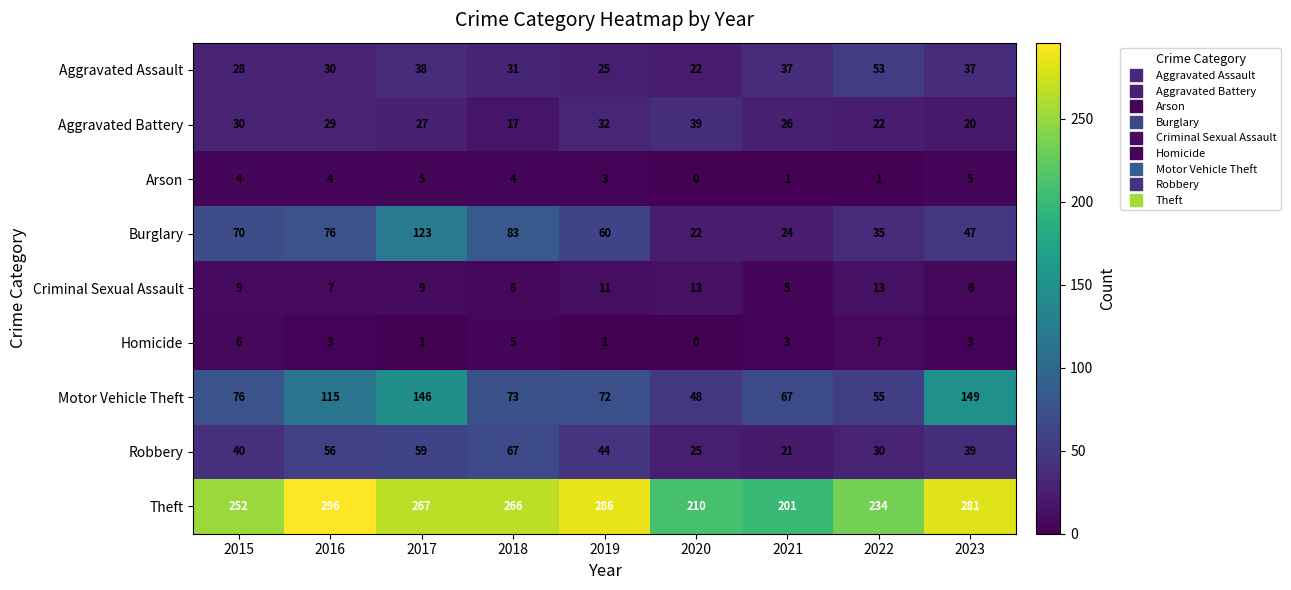

Which series has the largest total across all categories?

Theft